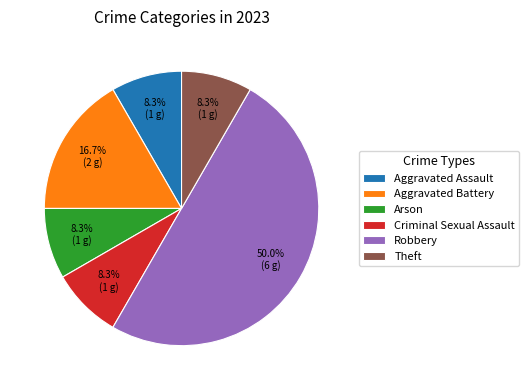

What percentage do Aggravated Battery and Arson together represent?

25.0%